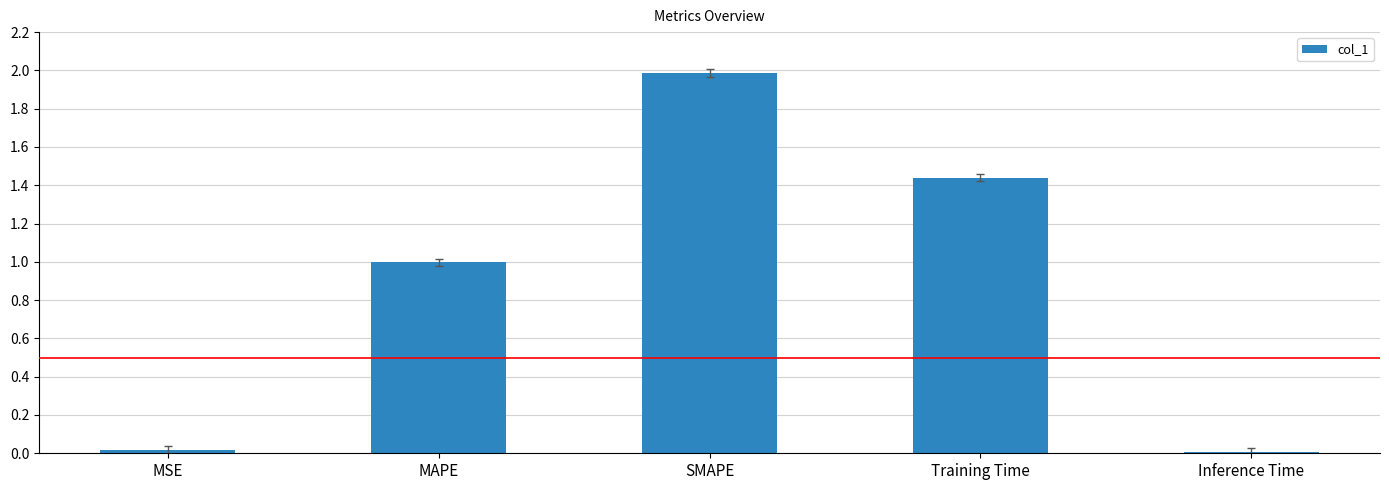

True or false: the data shows 0.6 at MAPE.

False